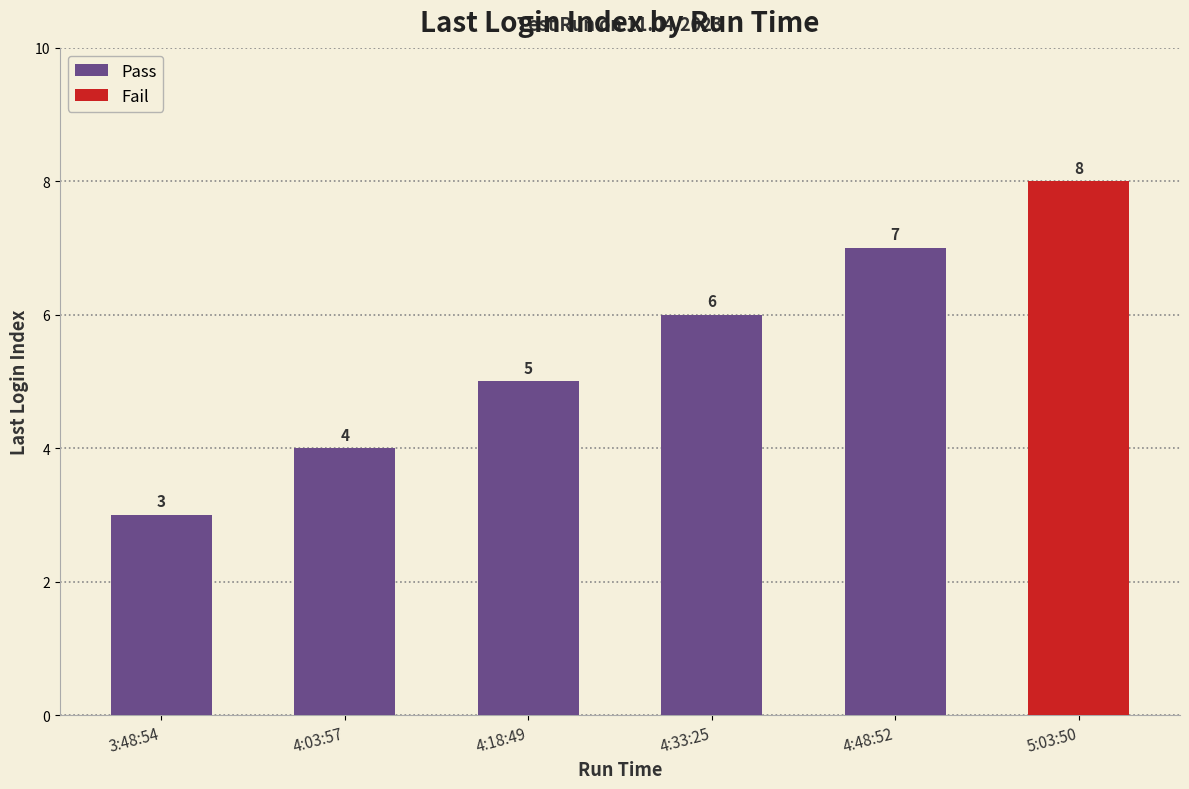

Rank the categories by value from highest to lowest.

4:48:52, 4:33:25, 4:18:49, 4:03:57, 3:48:54